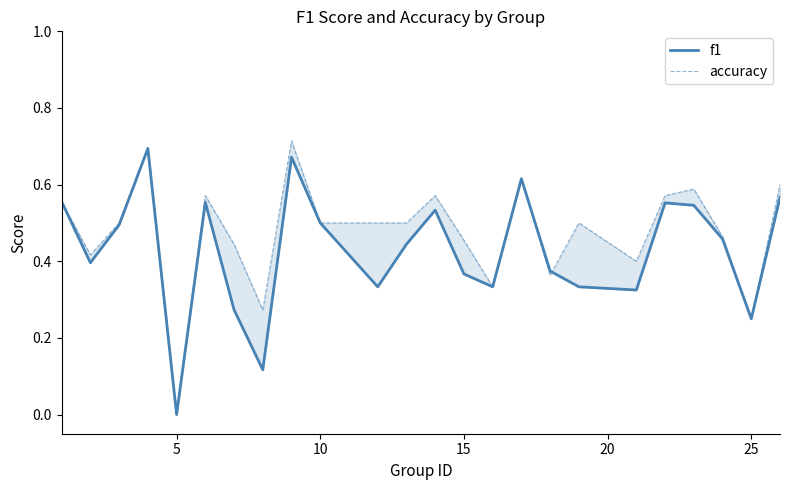

Which series has the widest spread of values?

accuracy